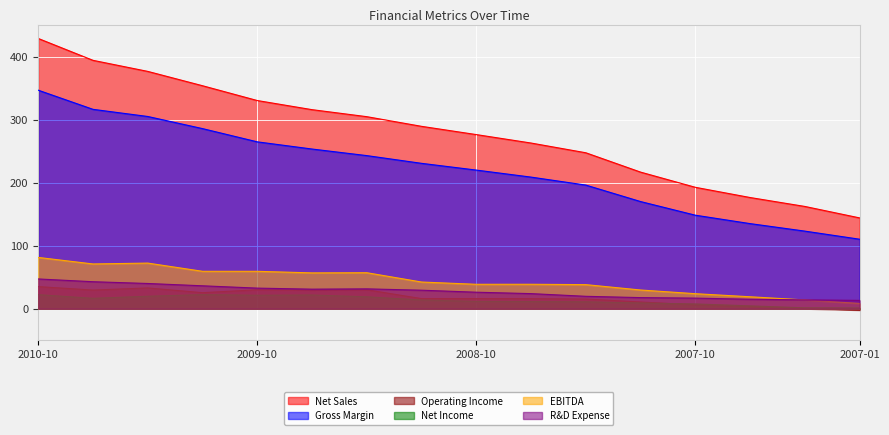

True or false: Operating Income has more than 0 points higher than both neighbors.

True